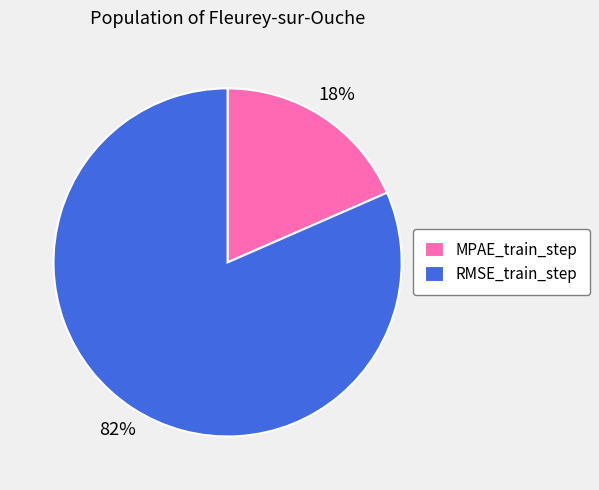

How many slices are in this pie chart?

2